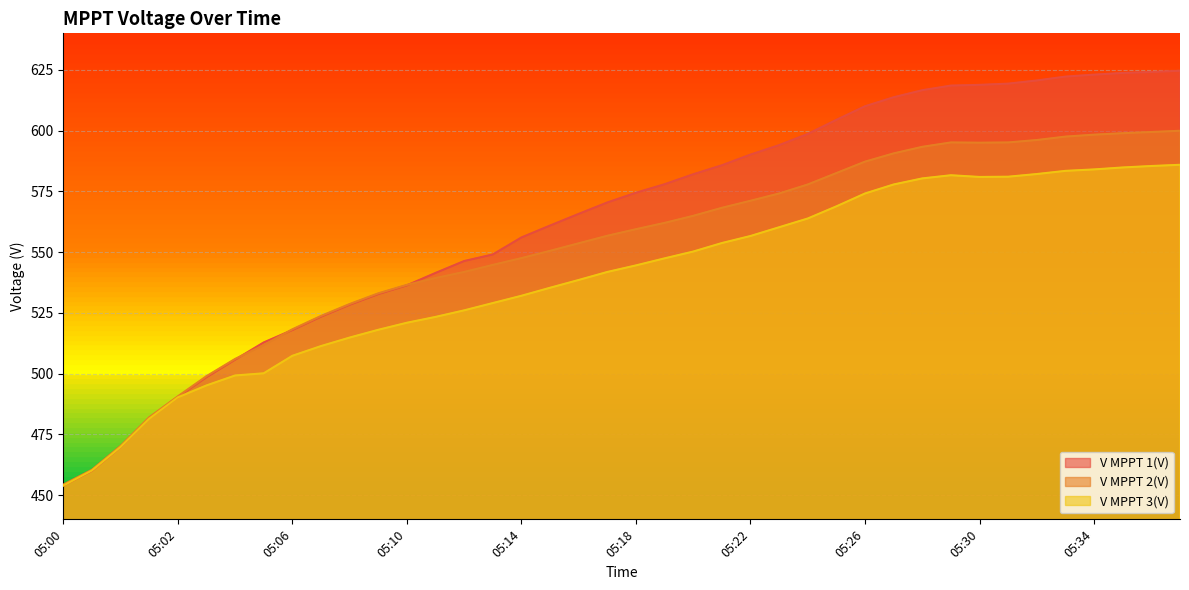

How many values in the V MPPT 3(V) series exceed 544?

20